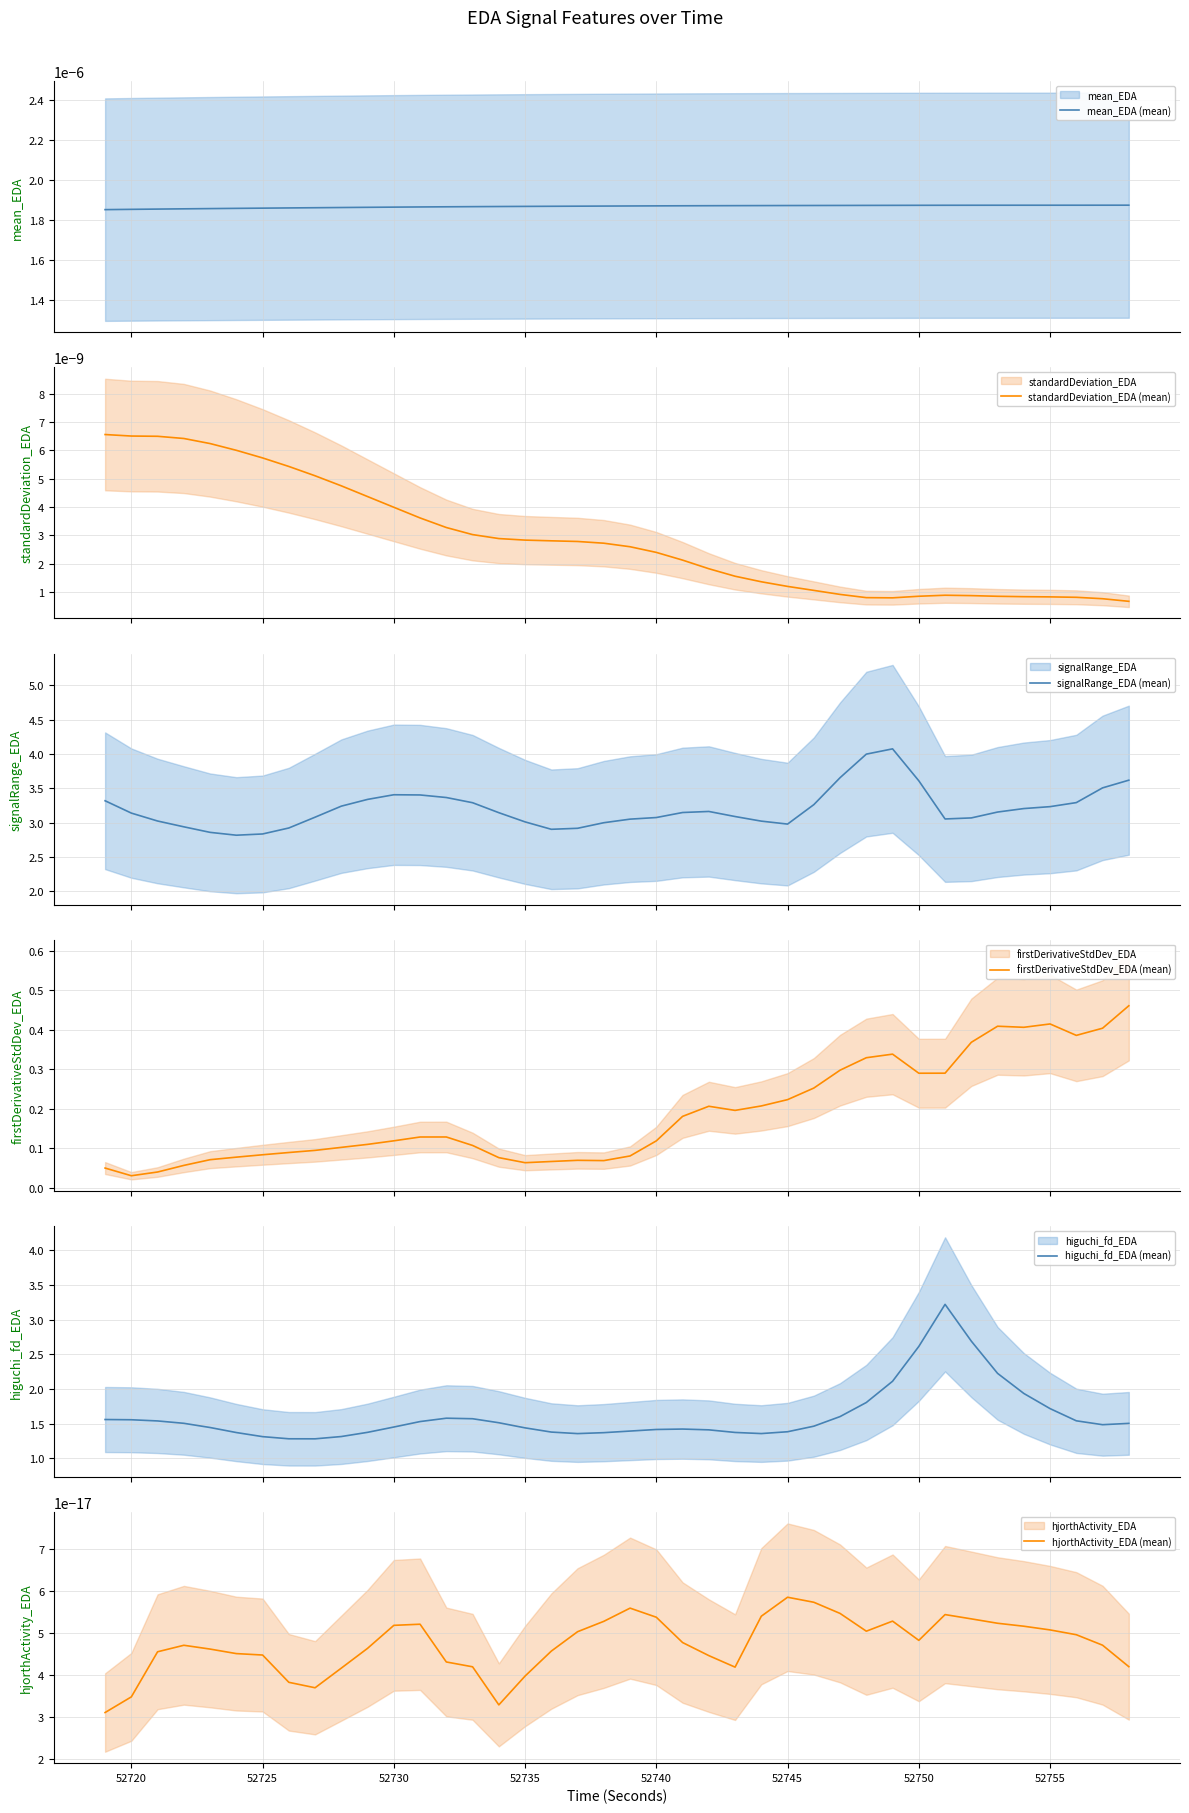

The higuchi_fd_EDA (mean) series shows 0.6 at 29. True or false?

False